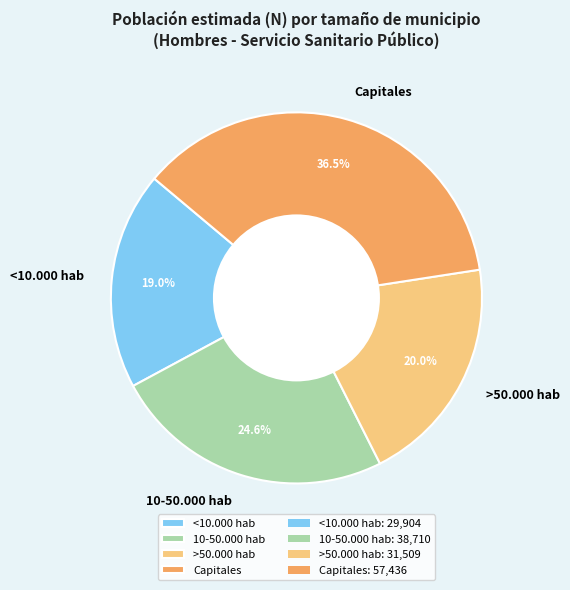

Rank the categories by value from lowest to highest.

<10.000 hab, >50.000 hab, 10-50.000 hab, Capitales